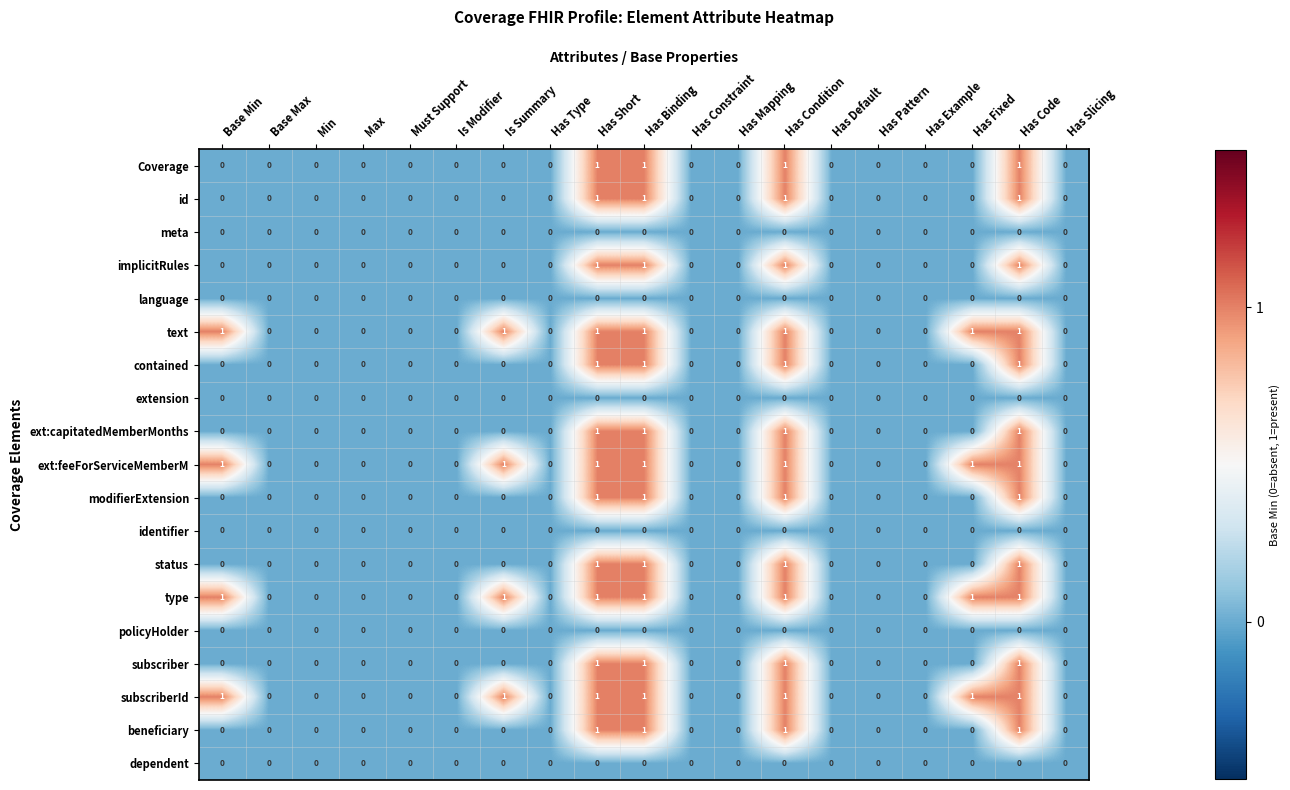

The value of language at Is Summary is 0. True or false?

True